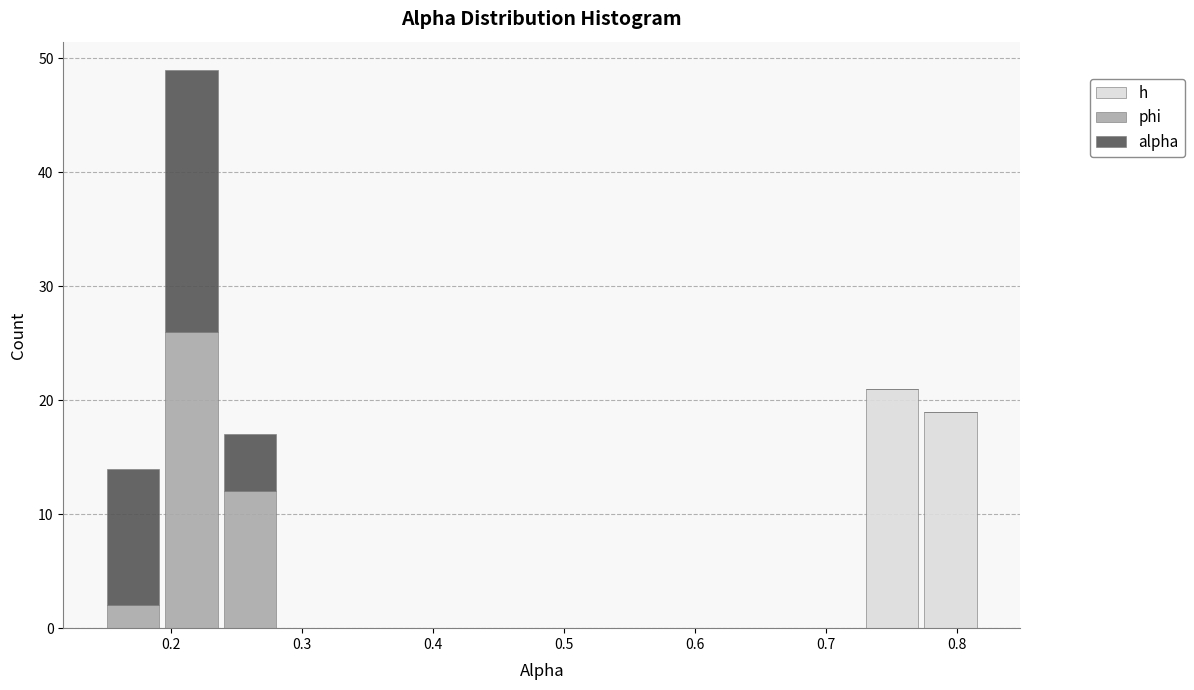

Which range on the x-axis has the tallest stacked bar (by total height)?

0.19 to 0.24